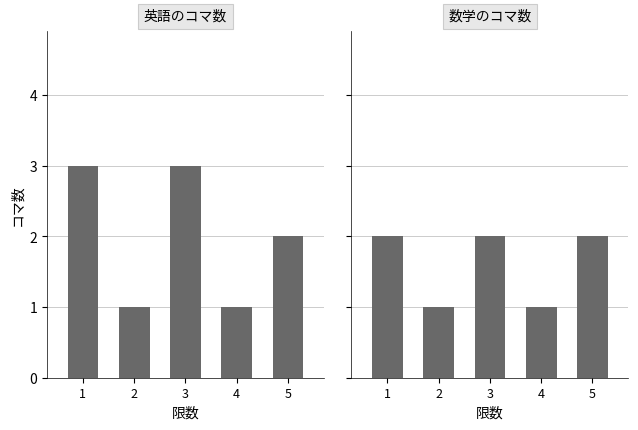

What is the value of the 英語のコマ数 bar at the 5th from the left?

2